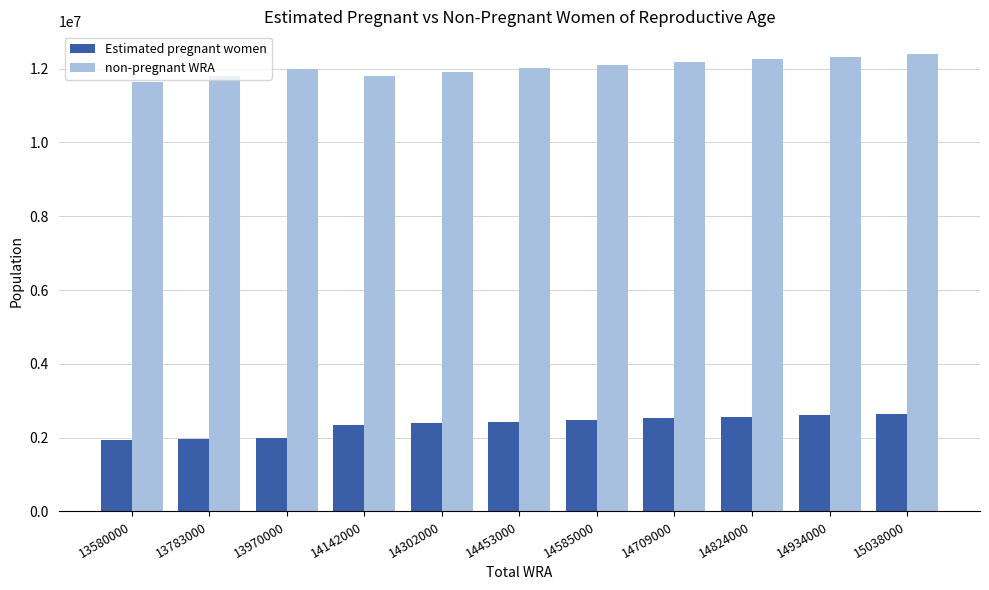

What is the total value across all series at 14824000?

14824000.0